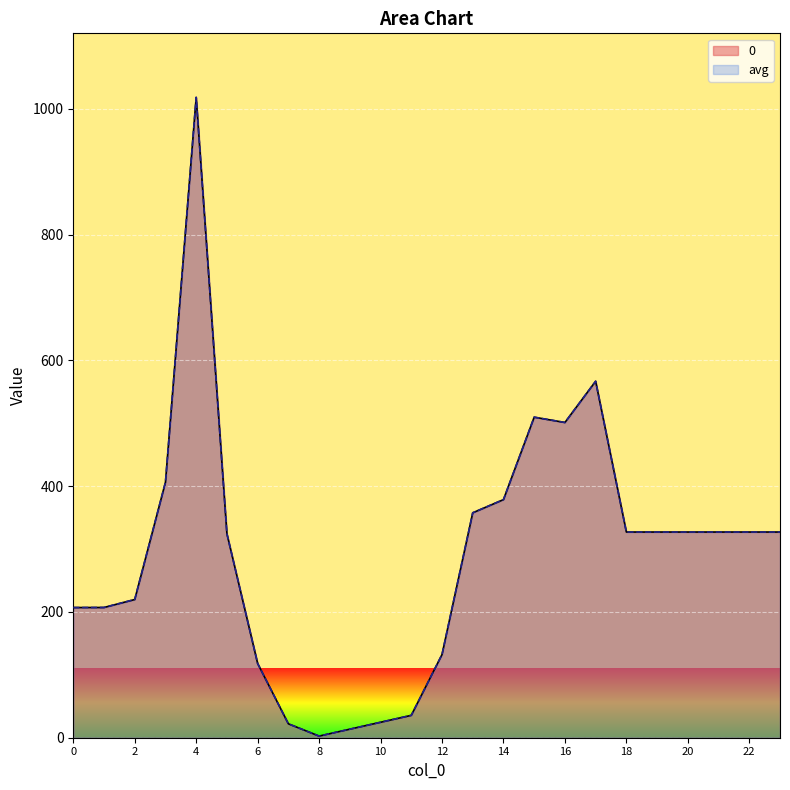

What is the difference between the second highest and minimum values in the avg series?

564.2